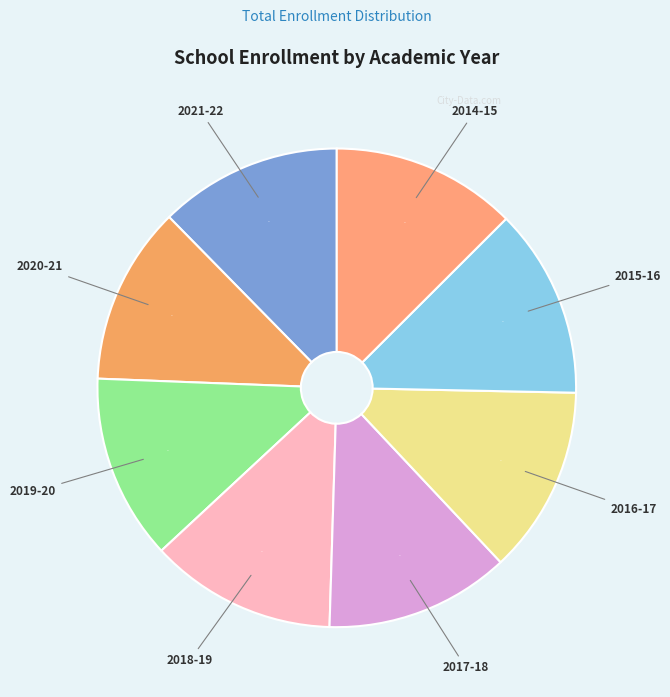

Do 2019-20 and 2021-22 together represent more than half of the pie?

No